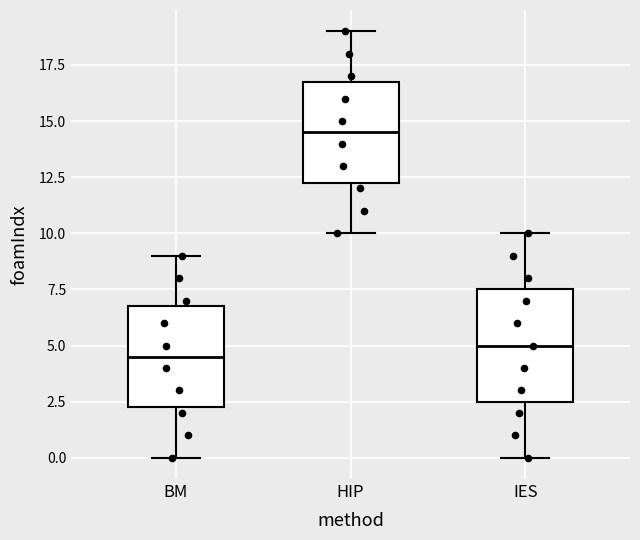

Reading left to right, transcribe this box plot: for each box, give where its median line is, the range the box spans, and where its two whiskers end, as read against the y-axis. The values are not printed on the chart, so give them approximately, as read against the axis.

BM: median 4.5, box 2.5 to 7.0, whiskers 0.0 to 9.0
HIP: median 14.5, box 12.5 to 17.0, whiskers 10.0 to 19.0
IES: median 5.0, box 2.5 to 7.5, whiskers 0.0 to 10.0